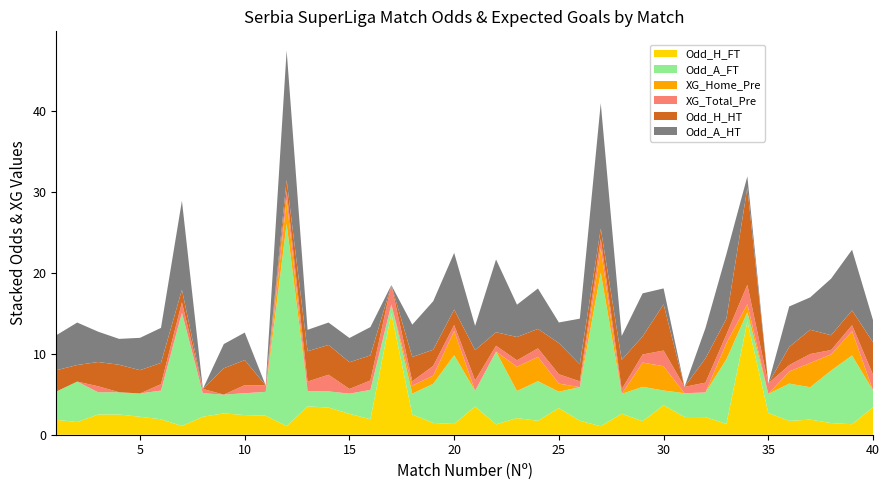

Reading right to left, what are all the values shown in this chart?

Odd_H_FT: 40=3.4	39=1.3	38=1.4	37=1.9	36=1.7	35=2.7	34=14.0	33=1.3	32=2.2	31=2.2	30=3.6	29=1.7	28=2.6	27=1.1	26=1.7	25=3.3	24=1.7	23=2.1	22=1.3	21=3.5	20=1.3	19=1.5	18=2.5	17=15.0	16=1.9	15=2.6	14=3.4	13=3.5	12=1.1	11=2.4	10=2.4	9=2.6	8=2.2	7=1.1	6=1.9	5=2.2	4=2.5	3=2.5	2=1.6	1=1.8
Odd_A_FT: 40=2.1	39=8.5	38=6.5	37=4.0	36=4.6	35=2.4	34=1.1	33=8.0	32=3.0	31=2.9	30=1.8	29=4.2	28=2.5	27=19.0	26=4.2	25=2.0	24=4.9	23=3.4	22=9.0	21=1.9	20=8.5	19=4.8	18=2.6	17=1.1	16=3.6	15=2.5	14=2.0	13=1.9	12=25.0	11=3.0	10=2.7	9=2.3	8=2.9	7=14.0	6=3.5	5=2.9	4=2.8	3=2.8	2=5.0	1=3.5
XG_Home_Pre: 40=0.0	39=3.0	38=2.0	37=3.0	36=1.5	35=0.0	34=1.0	33=2.0	32=0.0	31=0.0	30=3.0	29=3.0	28=0.0	27=3.0	26=0.0	25=1.0	24=3.0	23=3.0	22=0.0	21=0.0	20=3.0	19=1.0	18=1.0	17=0.0	16=0.0	15=0.0	14=0.0	13=0.0	12=3.0	11=0.0	10=0.0	9=0.0	8=0.0	7=0.0	6=0.0	5=0.0	4=0.0	3=0.0	2=0.0	1=0.0
XG_Total_Pre: 40=1.9	39=0.7	38=0.5	37=1.1	36=0.8	35=1.3	34=2.4	33=1.1	32=1.2	31=0.8	30=1.9	29=1.0	28=0.6	27=1.2	26=0.7	25=1.2	24=1.1	23=0.8	22=0.7	21=1.3	20=0.7	19=1.2	18=0.5	17=2.4	16=1.2	15=0.6	14=2.1	13=1.2	12=1.1	11=0.8	10=1.0	9=0.0	8=0.5	7=1.3	6=0.8	5=0.0	4=0.0	3=0.7	2=0.0	1=0.0
Odd_H_HT: 40=4.0	39=1.8	38=1.8	37=3.0	36=2.2	35=0.0	34=12.0	33=1.9	32=3.0	31=0.0	30=5.7	29=2.2	28=3.6	27=1.3	26=2.1	25=3.9	24=2.4	23=2.9	22=1.7	21=3.8	20=1.9	19=2.0	18=3.0	17=0.0	16=3.1	15=3.3	14=3.7	13=3.8	12=1.3	11=0.0	10=3.1	9=3.2	8=0.0	7=1.6	6=2.6	5=2.9	4=3.4	3=3.0	2=2.0	1=2.6
Odd_A_HT: 40=2.8	39=7.5	38=7.0	37=4.0	36=5.0	35=0.0	34=1.4	33=8.0	32=3.8	31=0.0	30=2.0	29=5.3	28=3.0	27=15.5	26=5.6	25=2.5	24=5.0	23=4.0	22=9.0	21=3.0	20=7.0	19=6.0	18=4.0	17=0.0	16=3.5	15=3.0	14=2.8	13=2.6	12=16.0	11=0.0	10=3.4	9=3.0	8=0.0	7=11.0	6=4.3	5=4.0	4=3.2	3=3.8	2=5.2	1=4.3